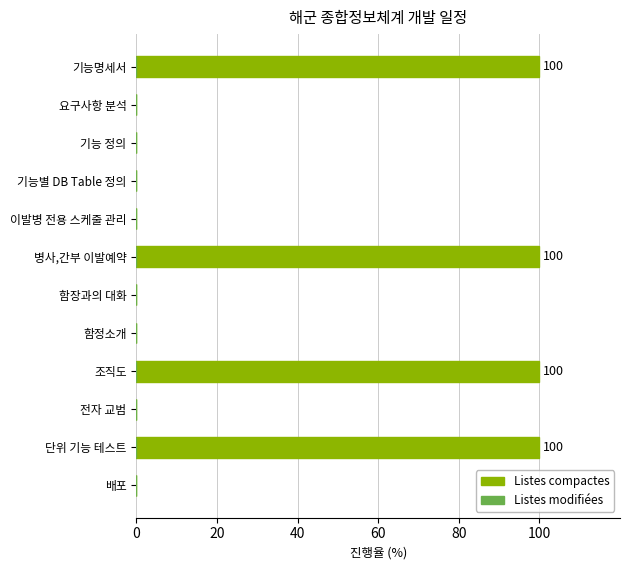

The value at 기능명세서 is 100. True or false?

True